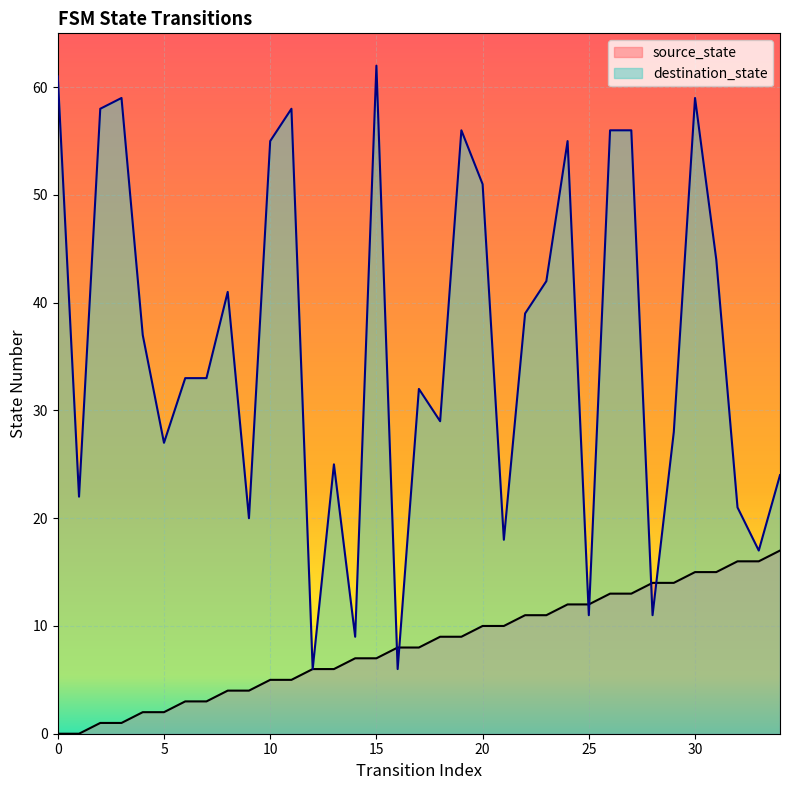

At which label is source_state closest to 8?

16